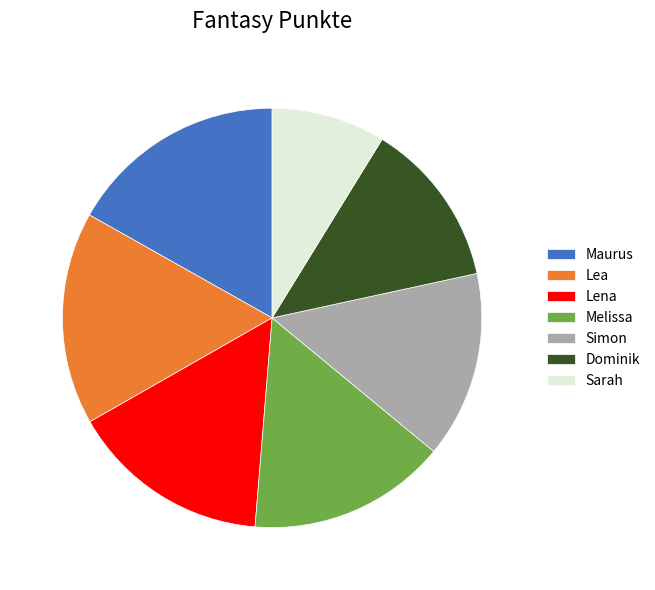

Do Lena and Simon together represent more than half of the pie?

No